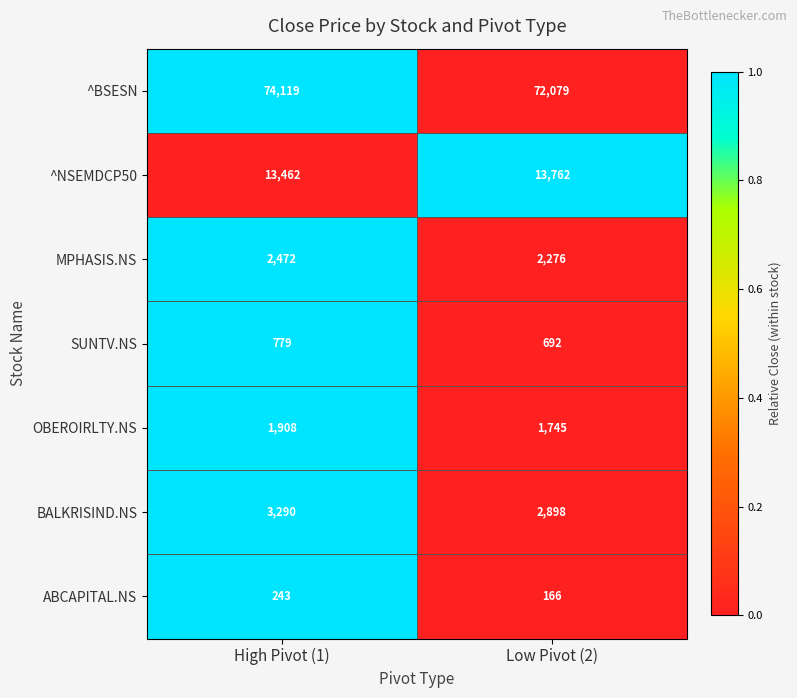

At which category is the sum across all series the highest?

High Pivot (1)